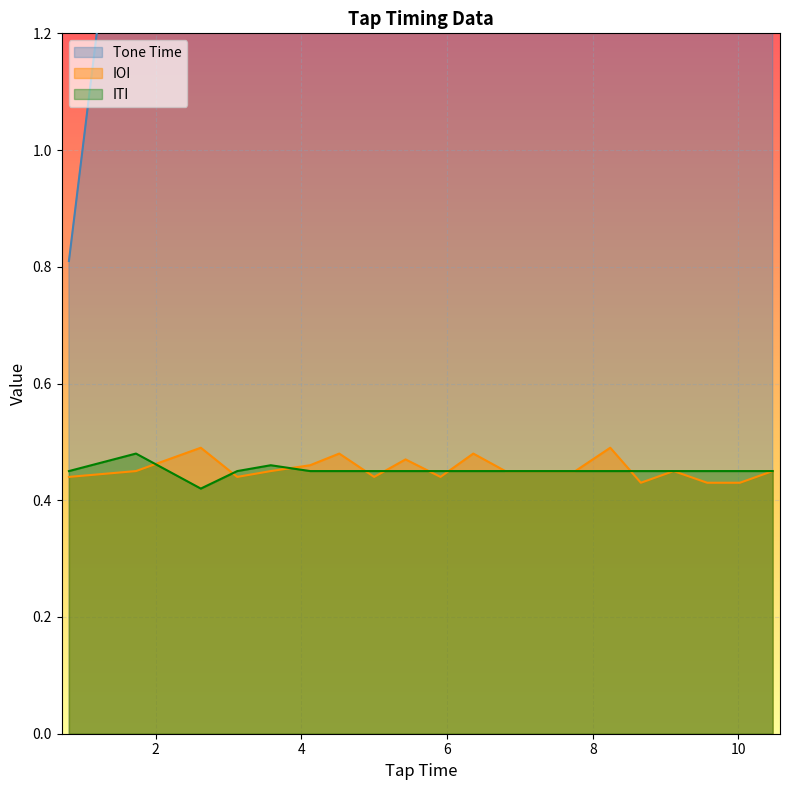

Reading right to left, extract all data points from this chart.

Tone Time: 10.4	9.9	9.5	9.1	8.6	8.2	7.7	7.2	6.8	6.3	5.9	5.4	5.0	4.5	4.0	3.6	3.1	2.7	1.8	0.8
IOI: 0.5	0.4	0.4	0.5	0.4	0.5	0.5	0.5	0.5	0.5	0.4	0.5	0.4	0.5	0.5	0.5	0.4	0.5	0.5	0.4
ITI: 0.5	0.5	0.5	0.5	0.5	0.5	0.5	0.5	0.5	0.5	0.5	0.5	0.5	0.5	0.5	0.5	0.5	0.4	0.5	0.5